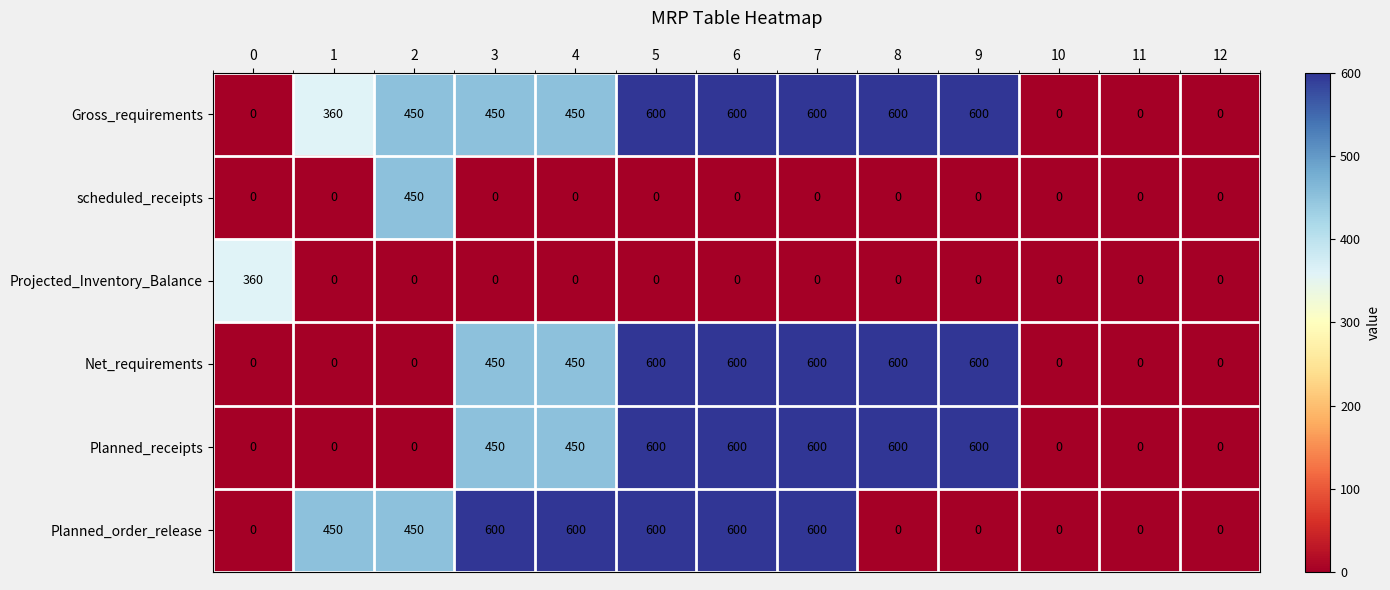

What is the highest value of the Gross_requirements series?

600